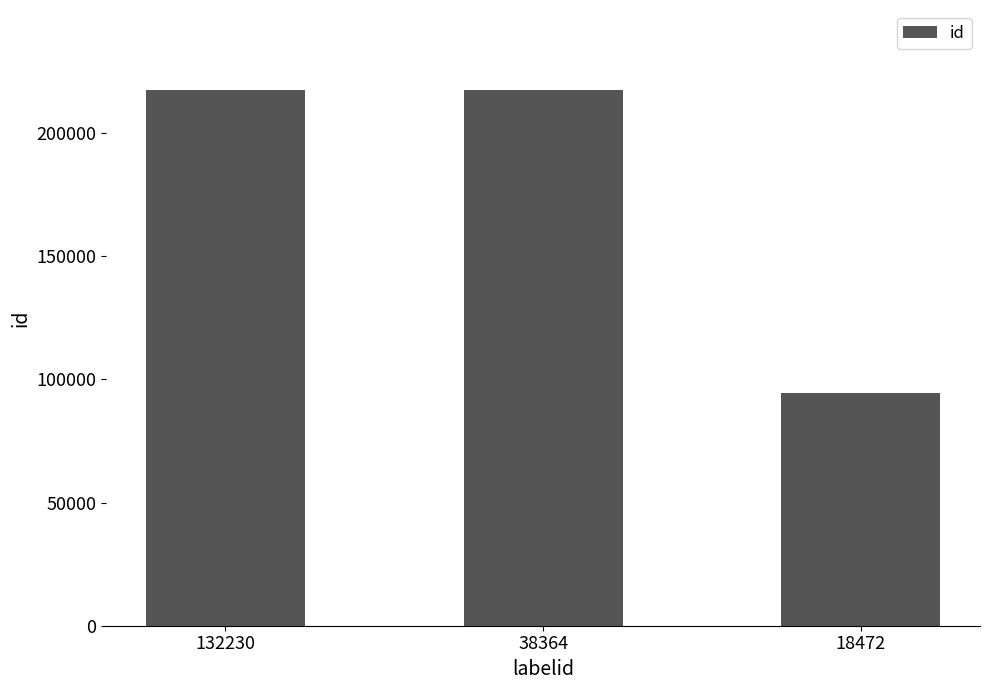

How many data points does each series have?

3